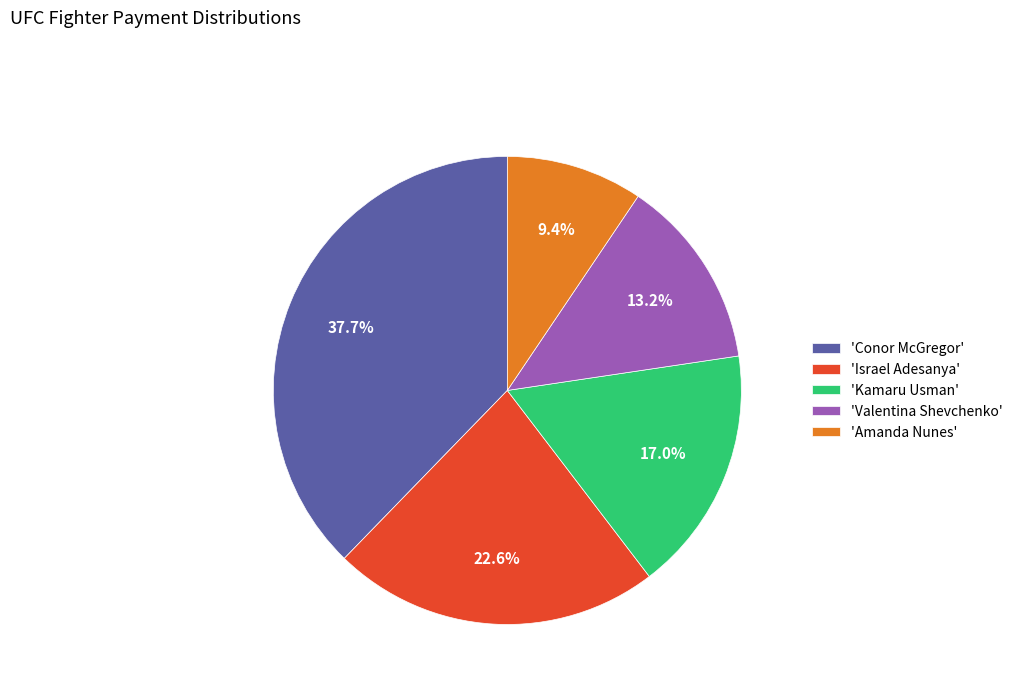

Rank the categories by value from lowest to highest.

'Amanda Nunes', 'Valentina Shevchenko', 'Kamaru Usman', 'Israel Adesanya', 'Conor McGregor'